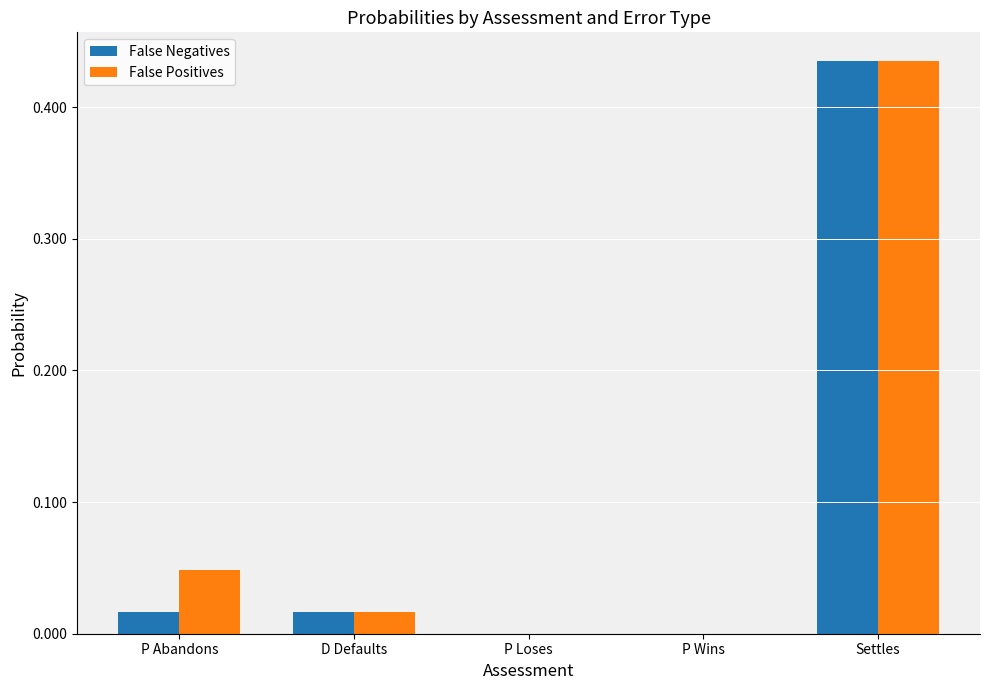

Between P Loses and Settles, which series saw the biggest shift?

False Negatives